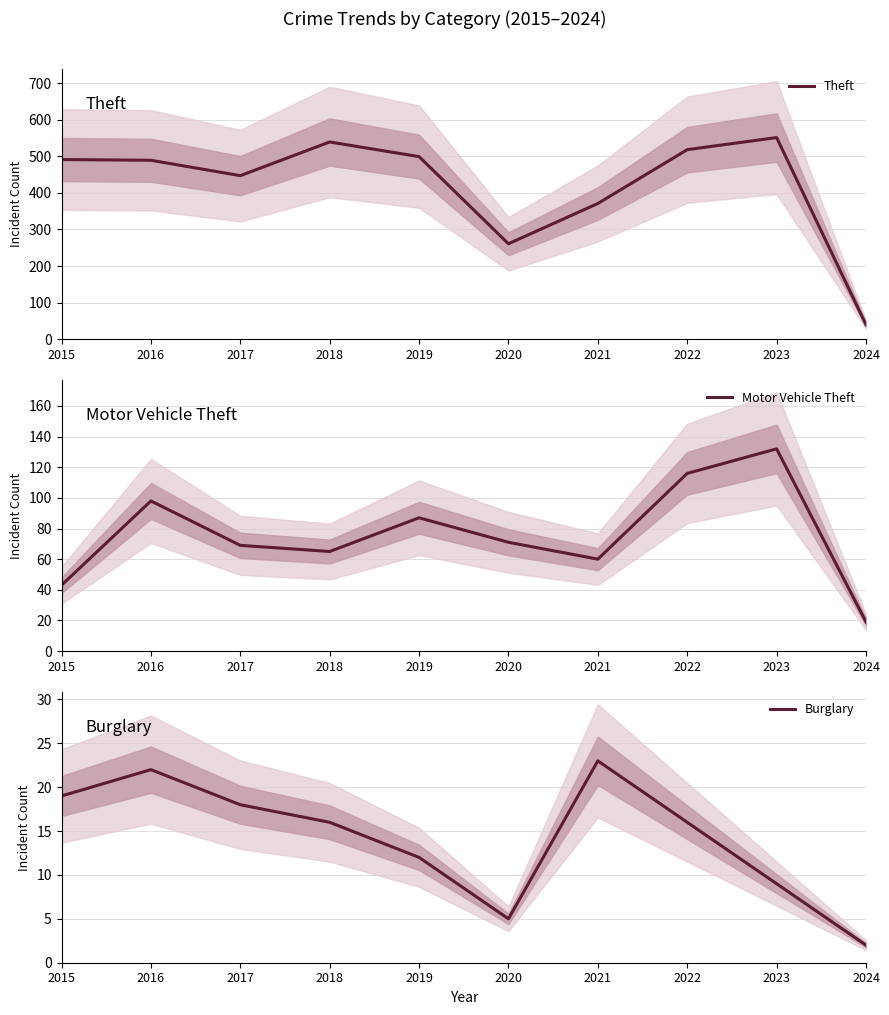

How many lines are shown in the chart?

3